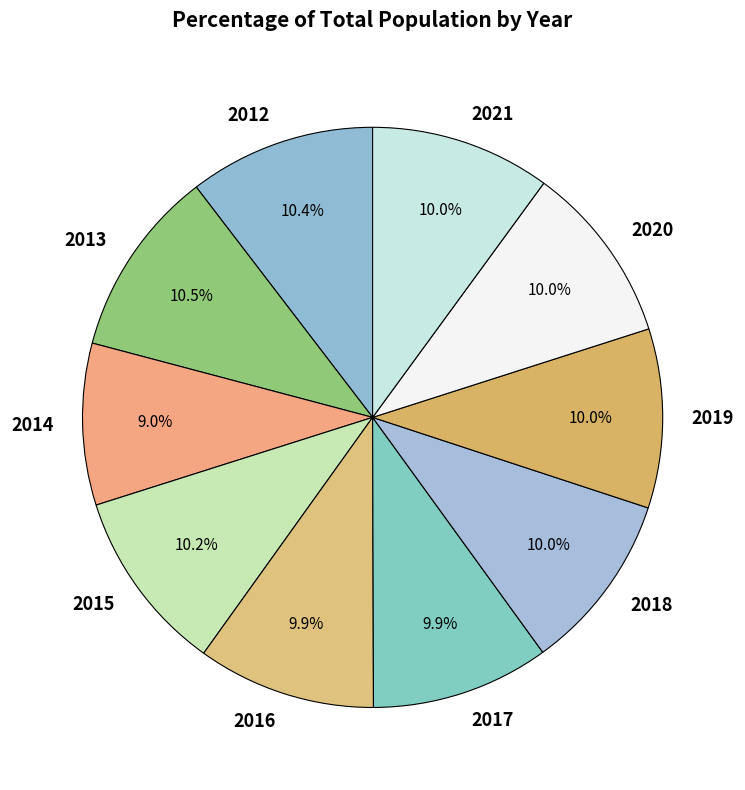

Does 2016 represent more than half of the total?

No